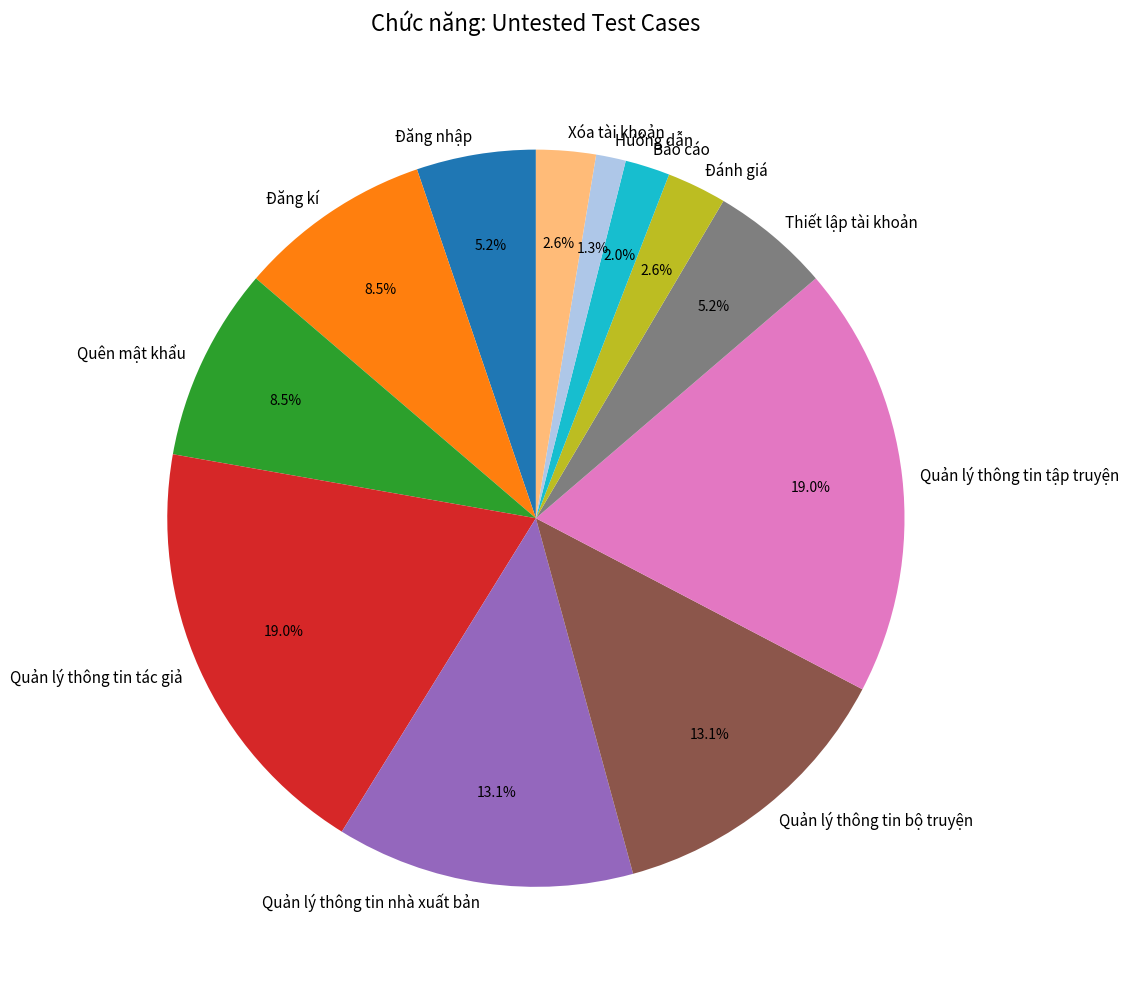

To the nearest percent, what percentage of the pie is Hướng dẫn?

1%